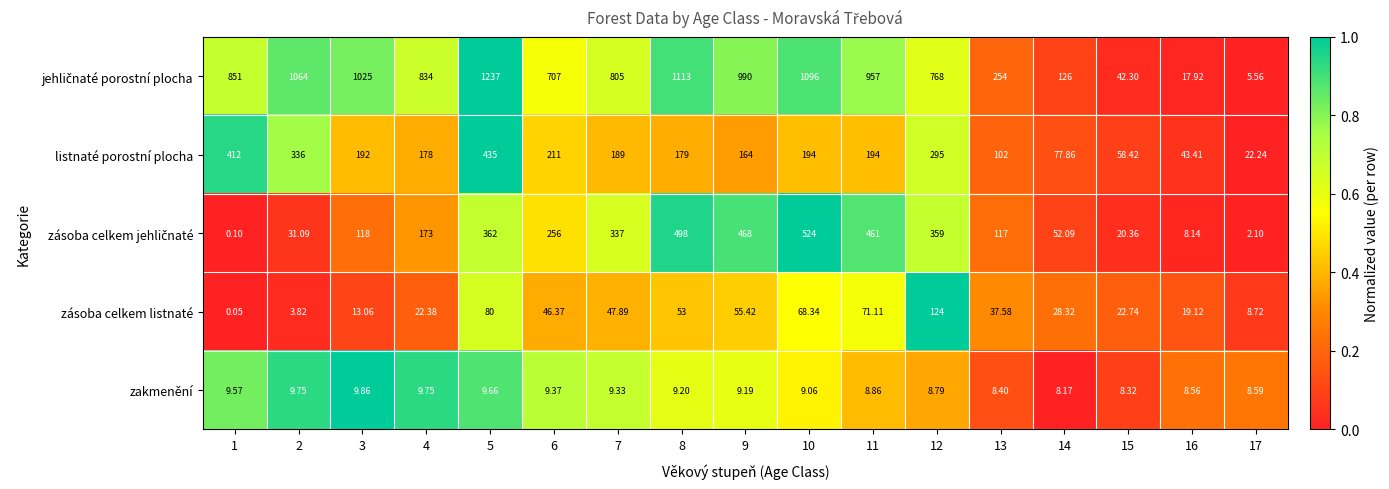

At which category does the chart reach its peak across all series?

5